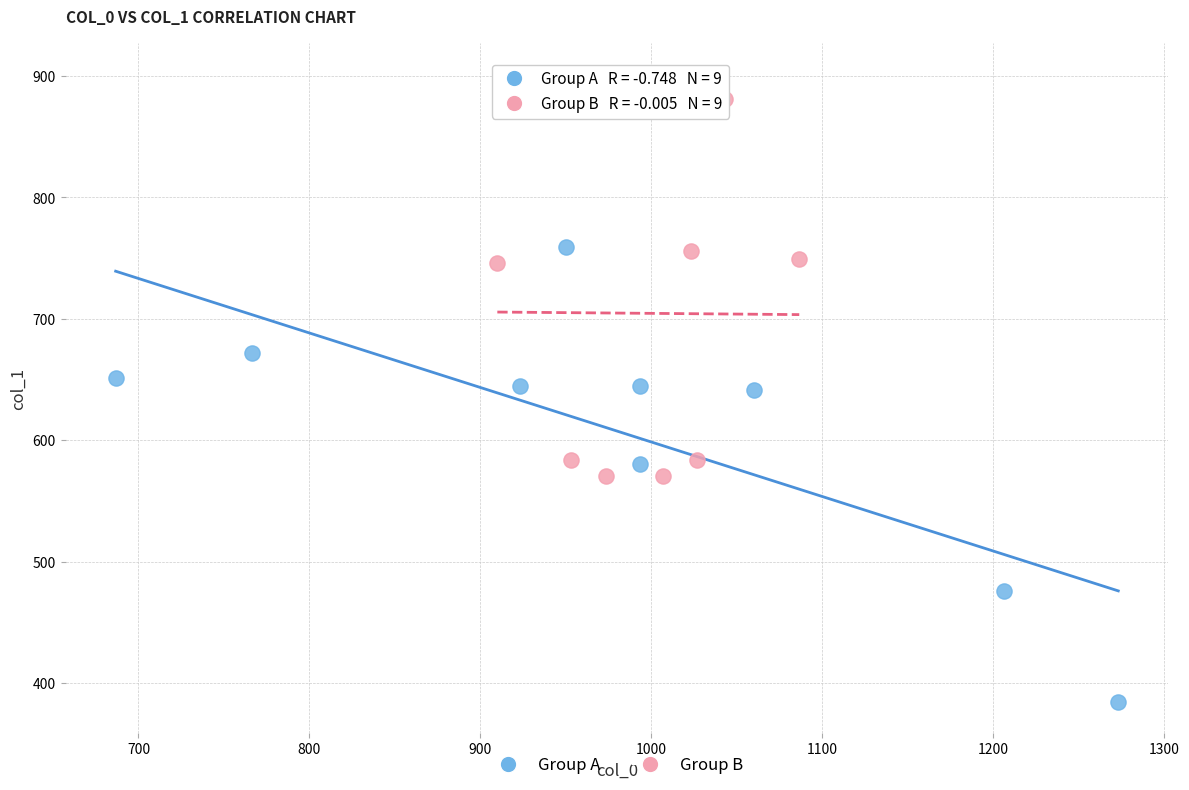

Which series contains the lowest Y value?

Group A